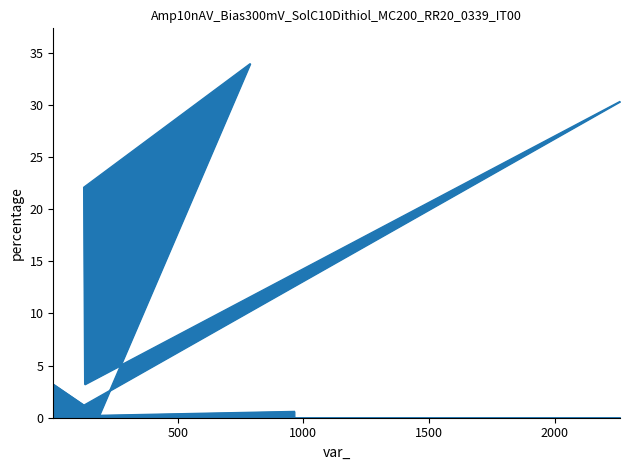

What is the sum of the values at 7 and 2260?

31.9